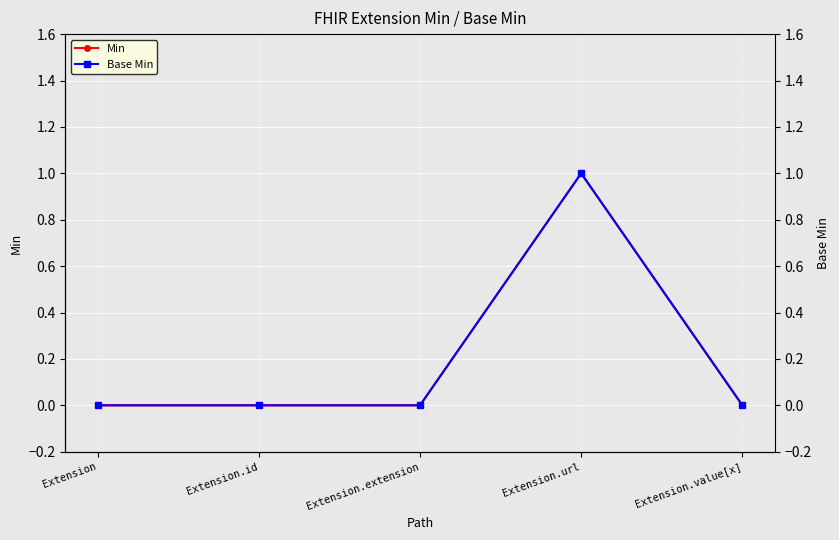

Reading left to right, extract all data points from this chart.

Min: 0	0	0	1	0
Base Min: 0	0	0	1	0